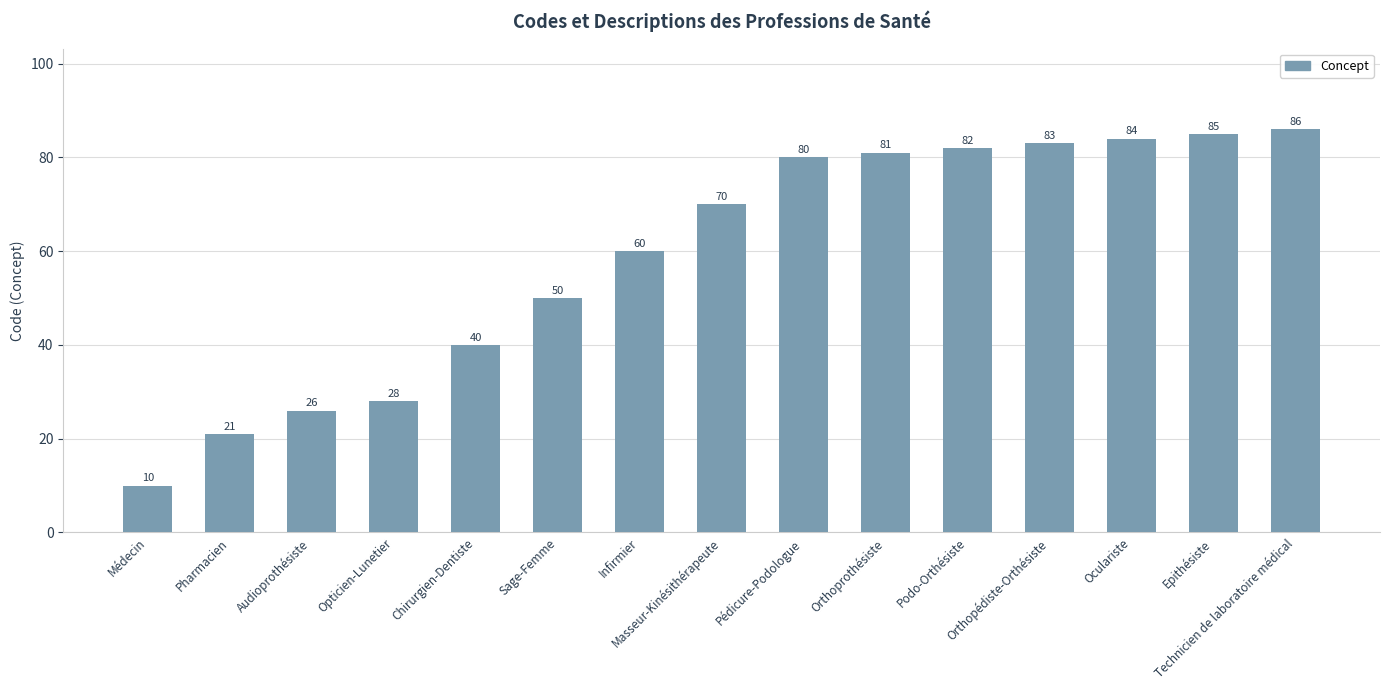

Which label corresponds to the smallest value in the chart?

Médecin